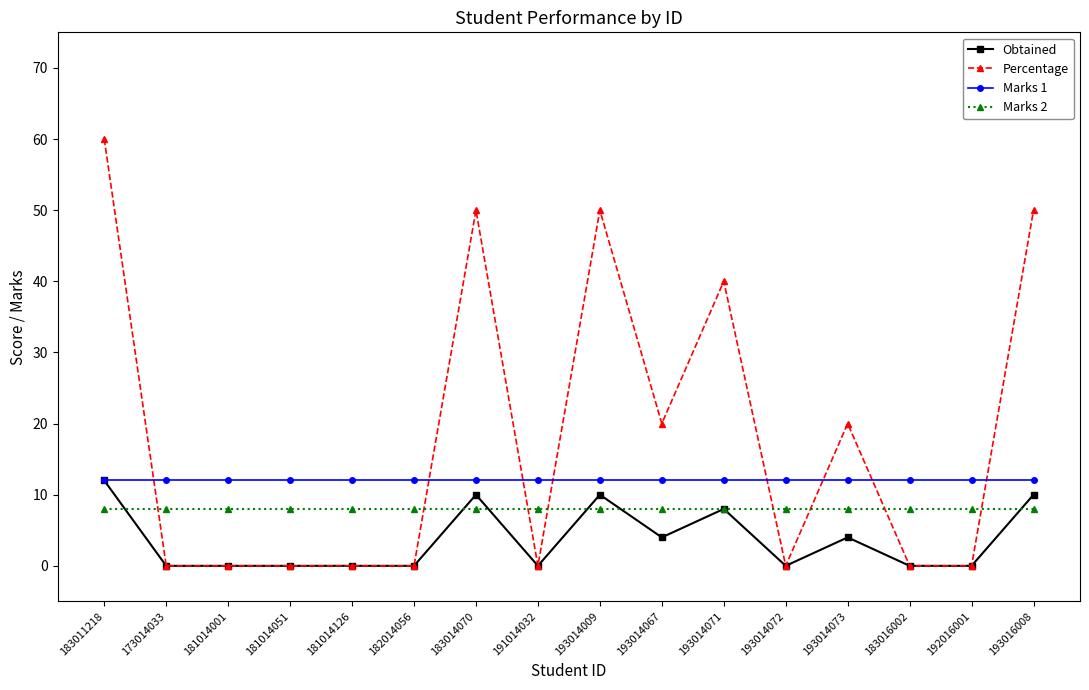

What is the spread (max minus min) of values at 193014073?

16